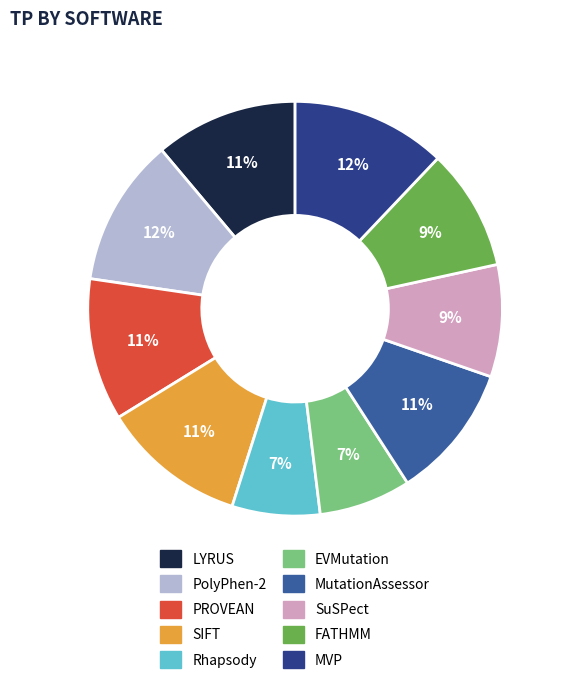

To the nearest percent, what is the combined percentage of PROVEAN and SIFT?

22%